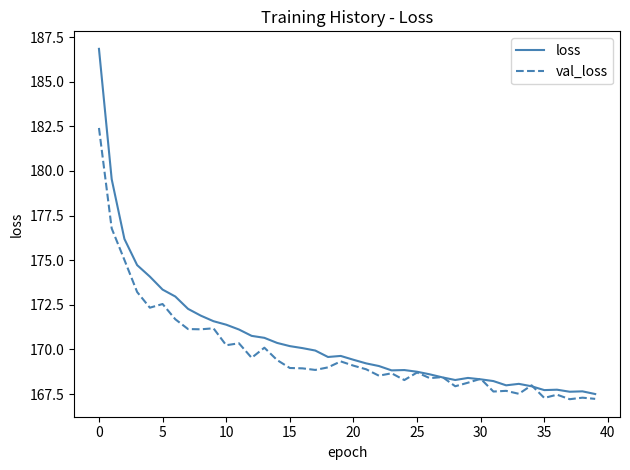

Which series has the widest spread of values?

loss